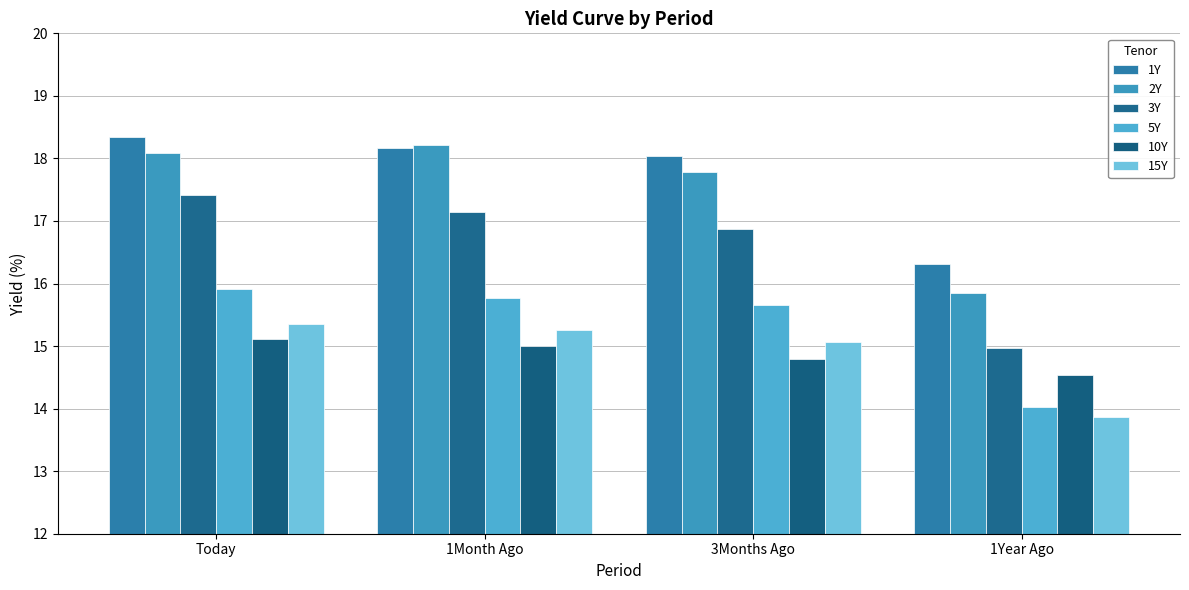

What is the spread (max minus min) of values at 3Months Ago?

3.2